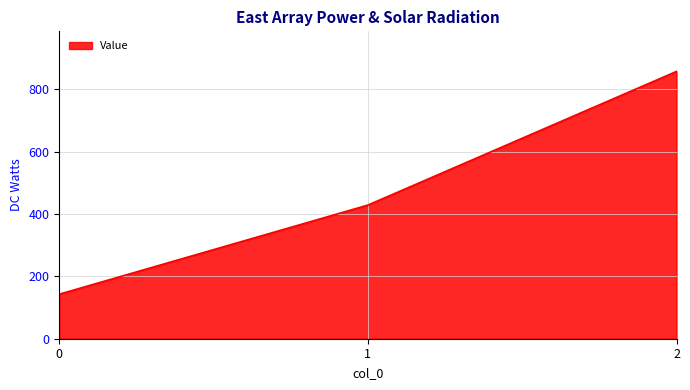

Reading right to left, list all the values displayed in this chart.

2=857.1	1=428.6	0=142.9